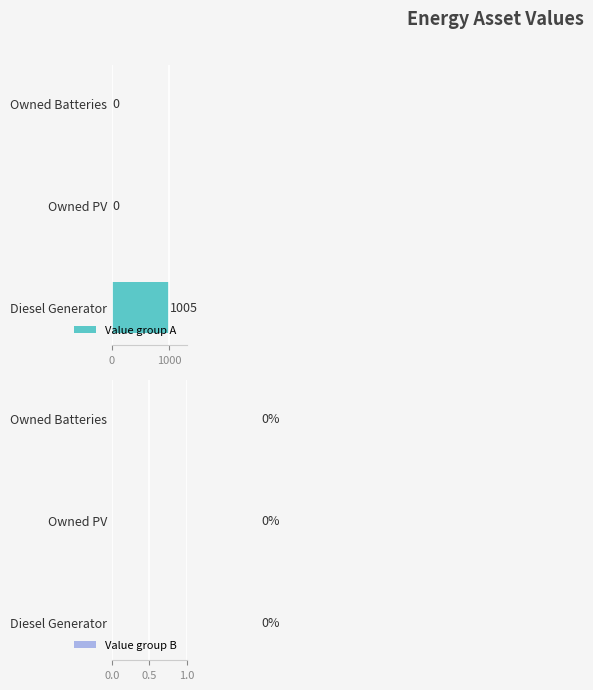

Is it true that the value at Owned PV is 0?

True